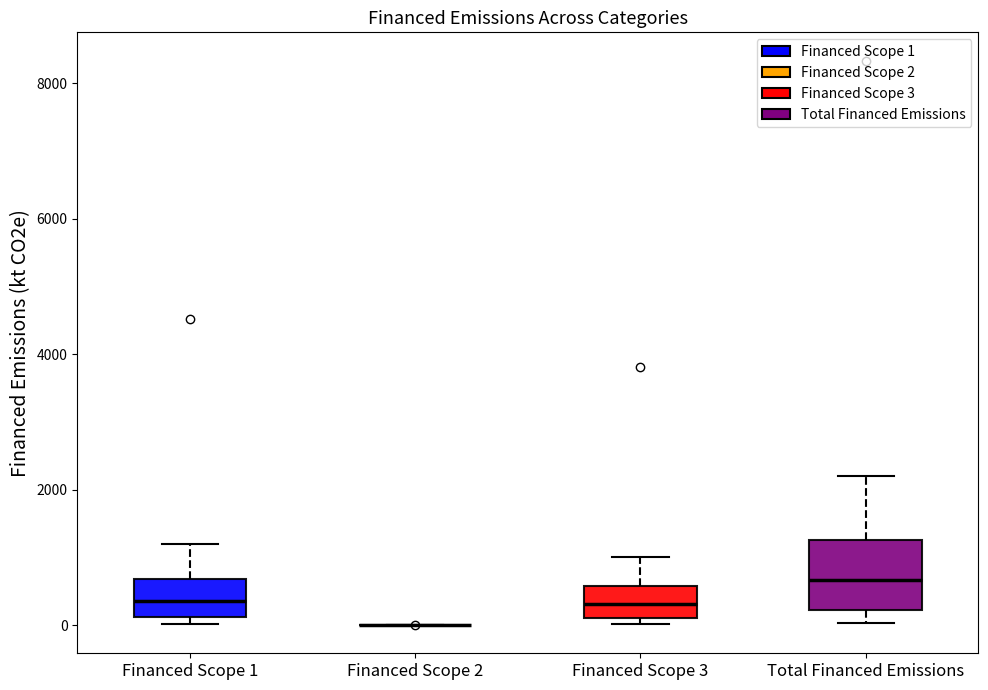

Where does the upper whisker of the box for Total Financed Emissions end on the y-axis? The values are not printed on the chart, so give them approximately, as read against the axis.

2200